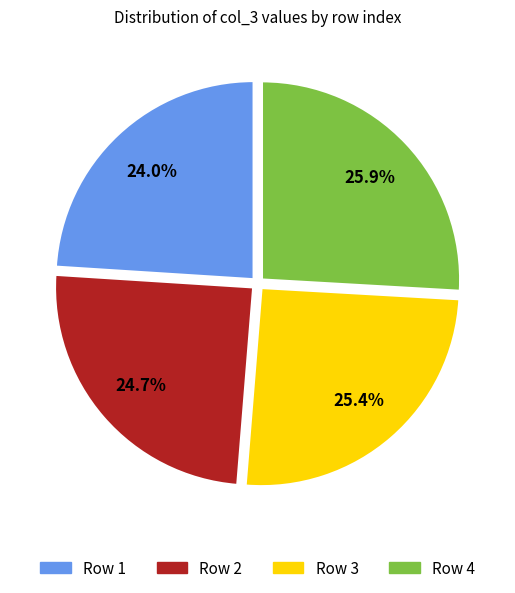

Do Row 1 and Row 3 together represent more than half of the pie?

No